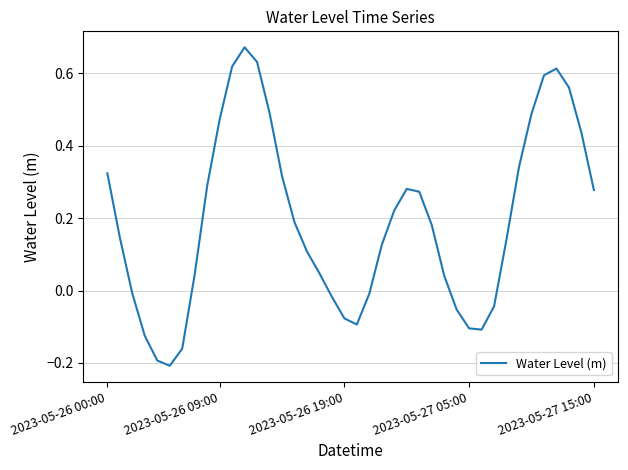

Is this an area chart (filled region under the line)?

No